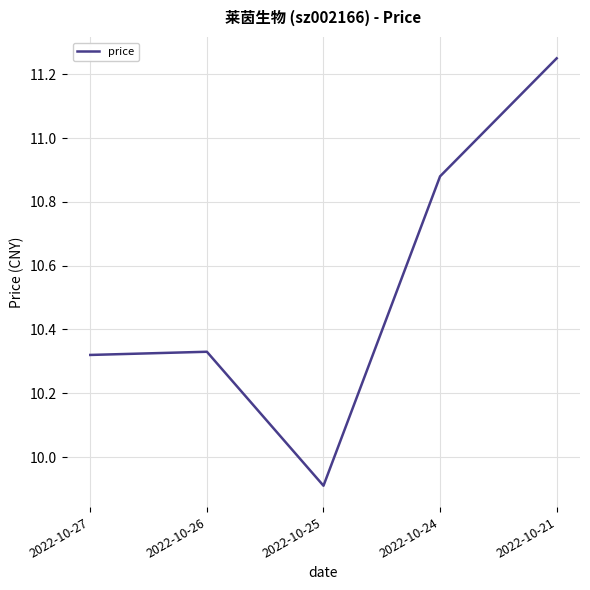

At which category does the data reach its first local valley?

2022-10-25